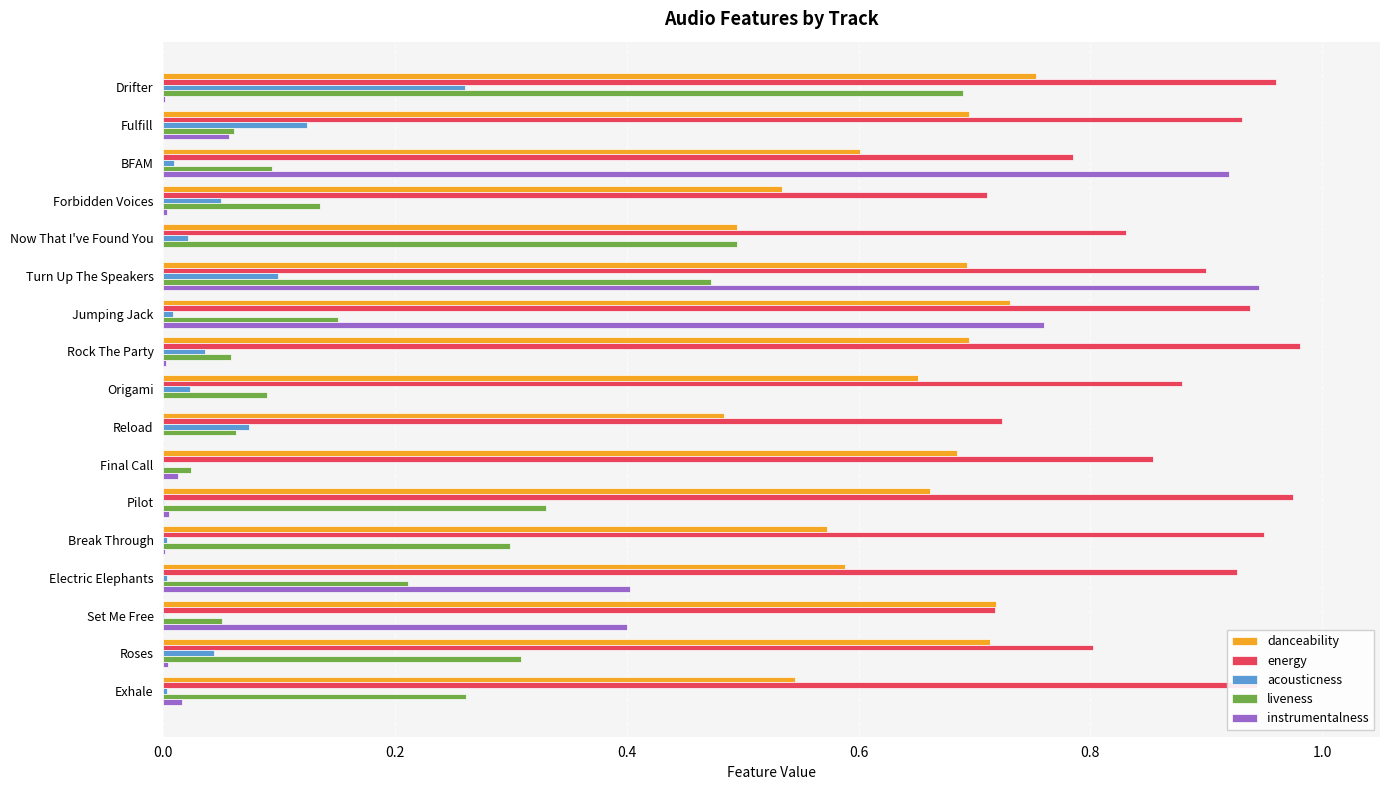

Which category has the highest value in the liveness series?

Drifter